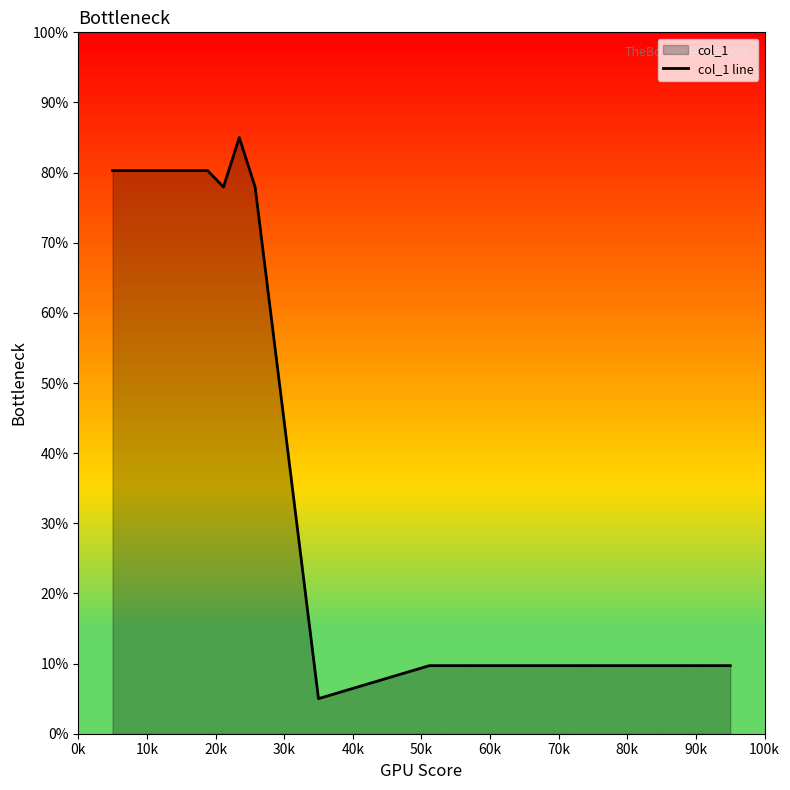

What is the smallest value displayed?

5.0